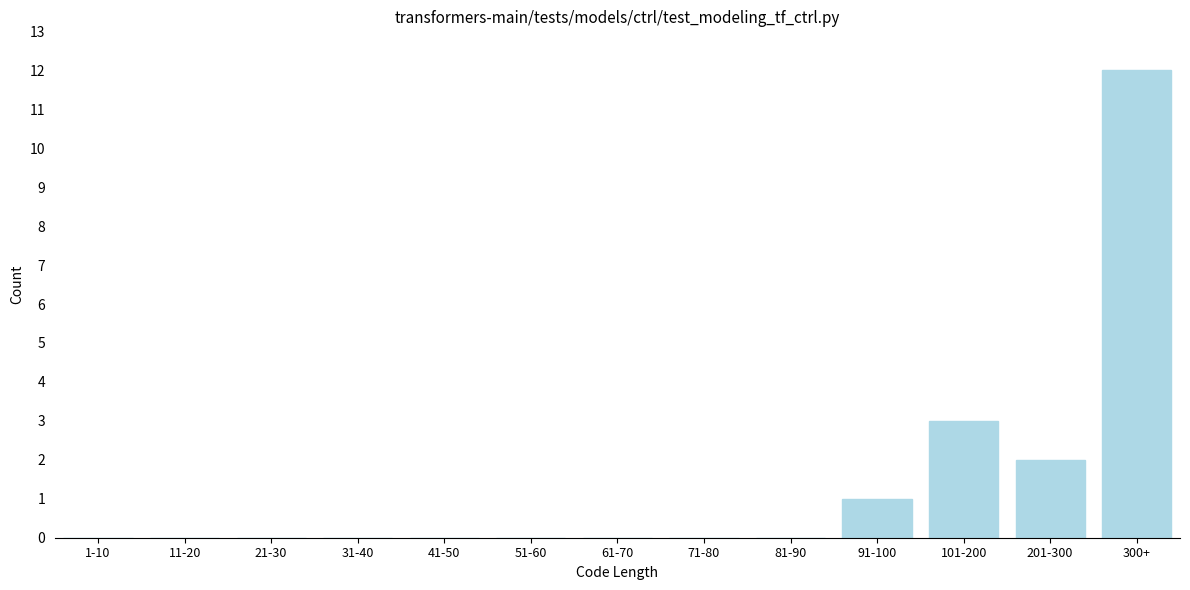

Reading left to right, what are all the values shown in this chart?

1-10=0	11-20=0	21-30=0	31-40=0	41-50=0	51-60=0	61-70=0	71-80=0	81-90=0	91-100=1	101-200=3	201-300=2	300+=12